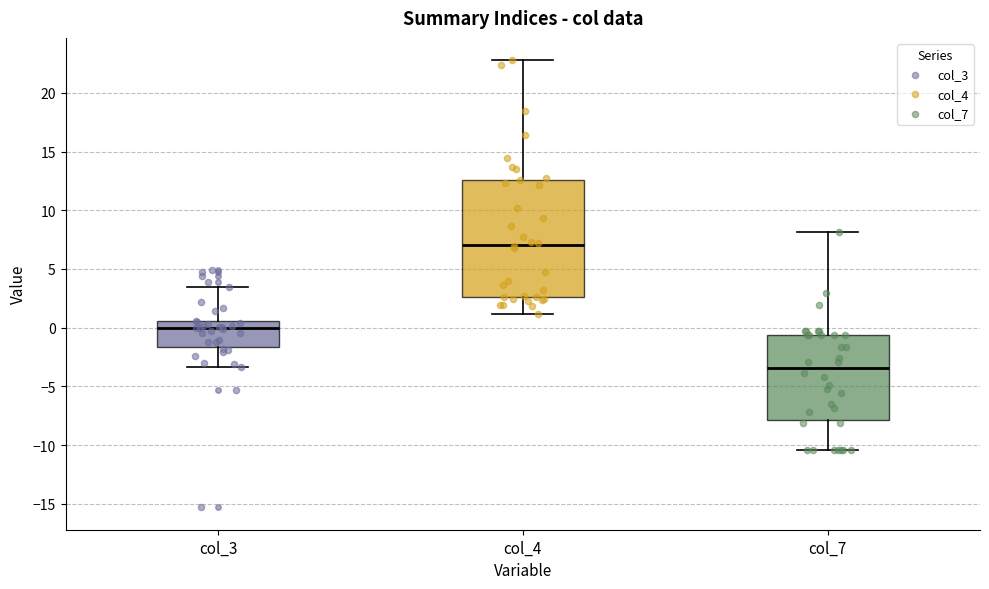

Which box's median line is the lowest?

col_7